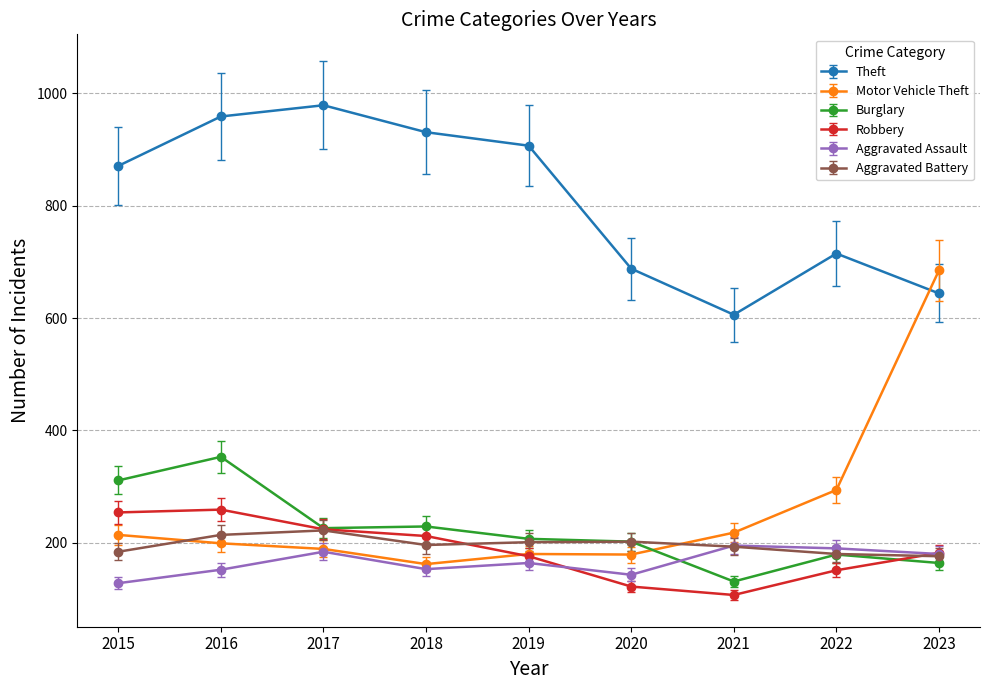

What is the approximate value of Aggravated Battery at 2016?

214